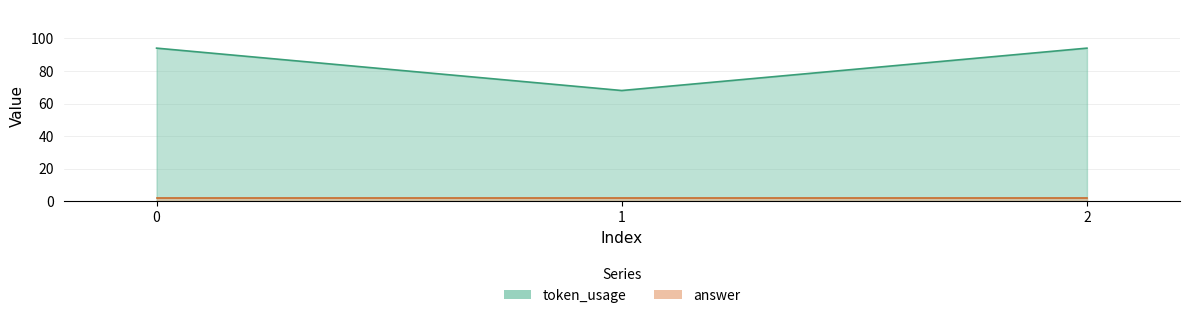

Rank the categories by value from highest to lowest.

0, 2, 1